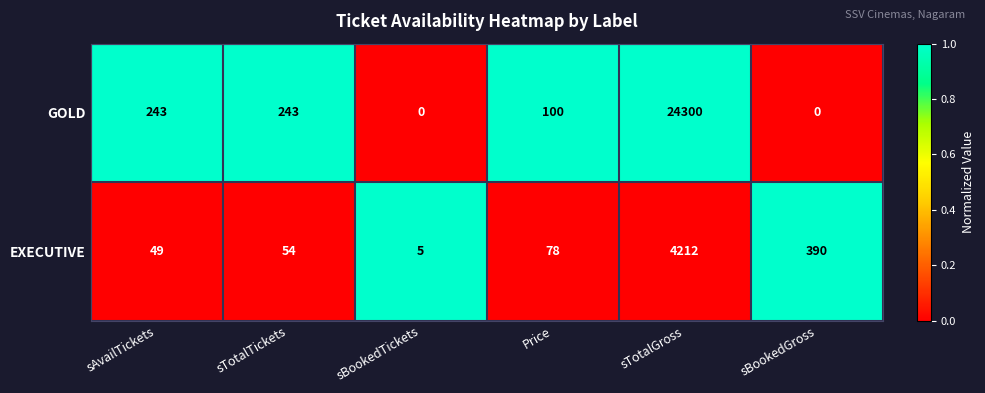

What is the average value of the EXECUTIVE series?

798